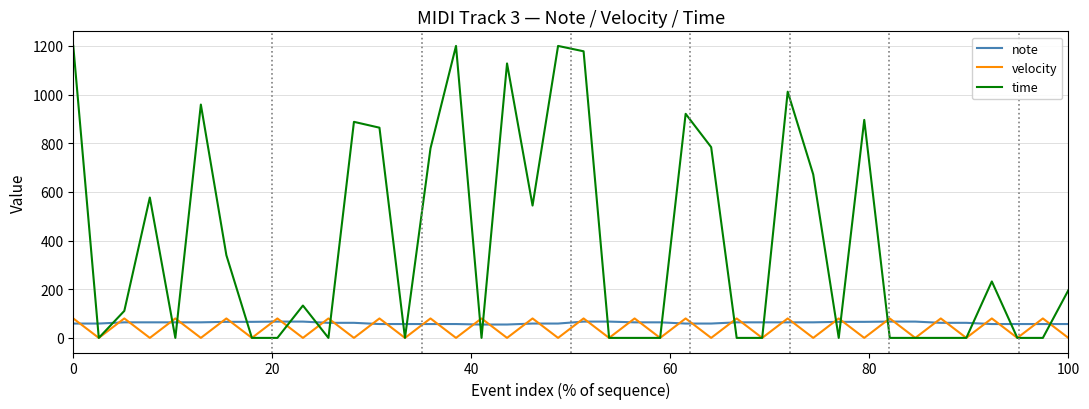

Which series ends up on top after the final intersection of time and note?

time